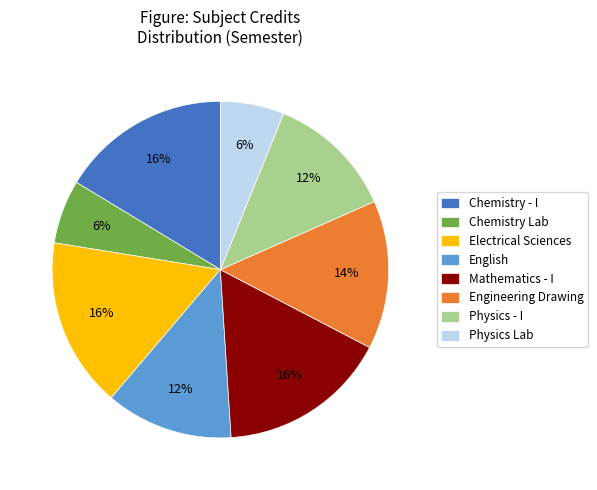

Is it true that Physics - I is 24% of the pie?

False